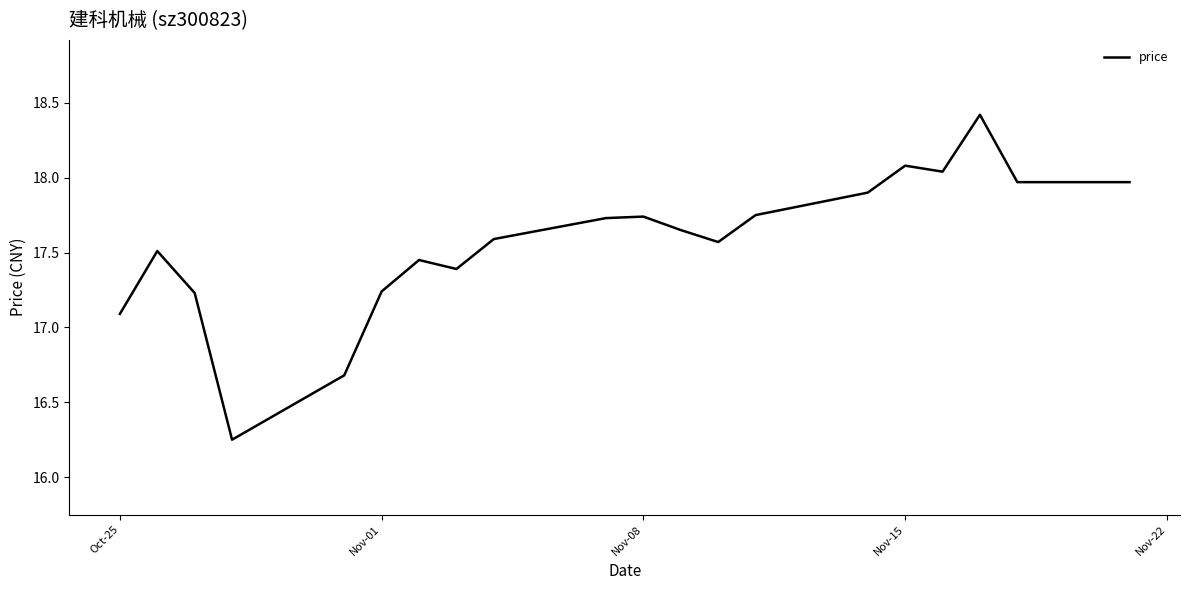

What is the maximum value shown in the chart?

18.4